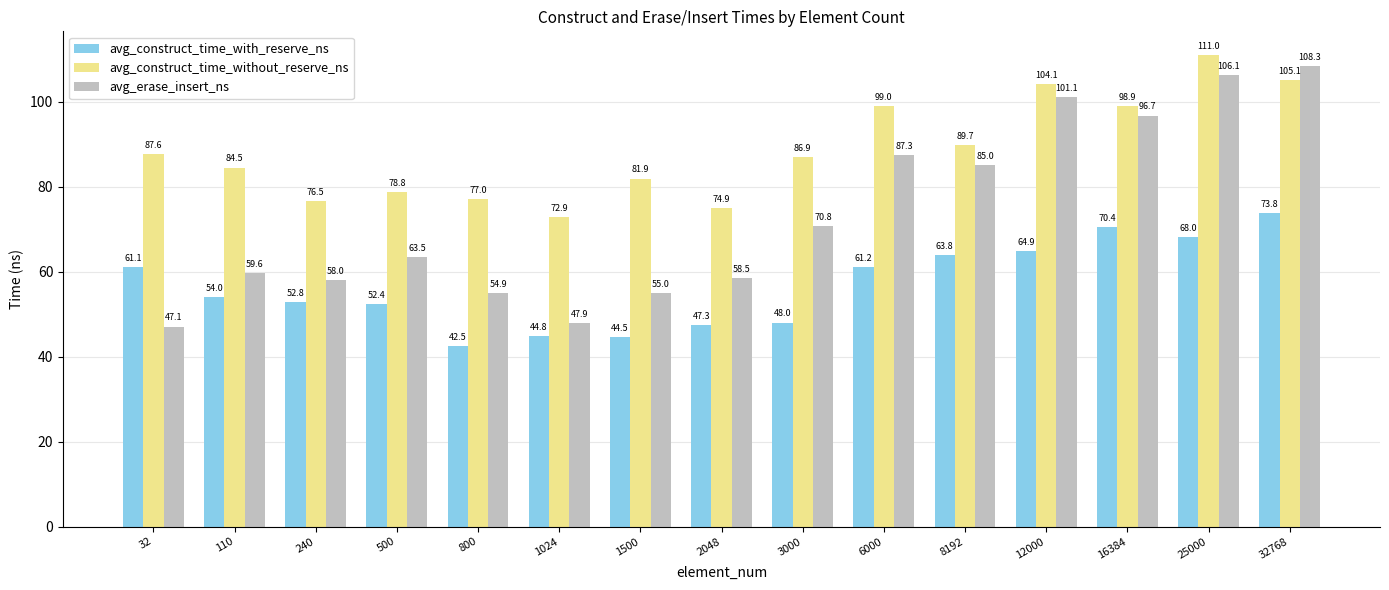

Where does the avg_construct_time_with_reserve_ns series first go above 53?

32